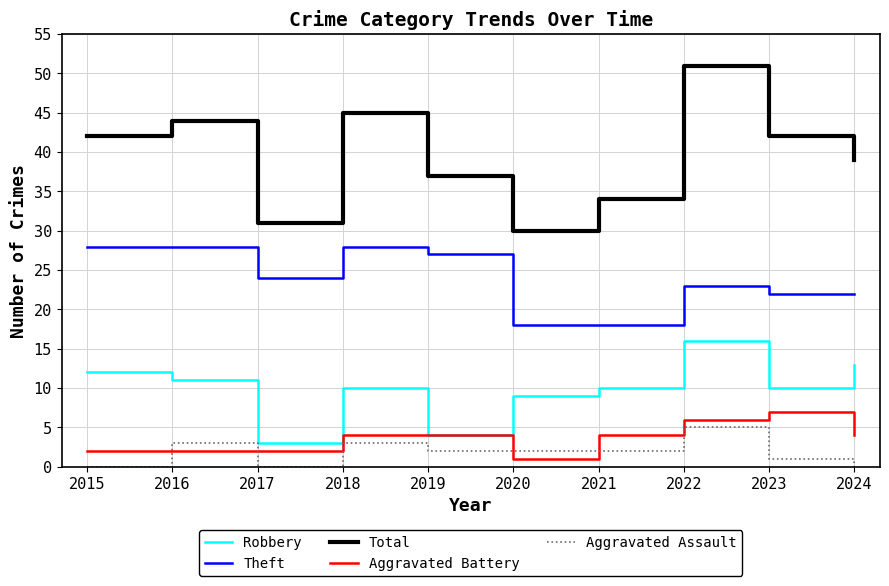

Which series has the largest total across all categories?

Total